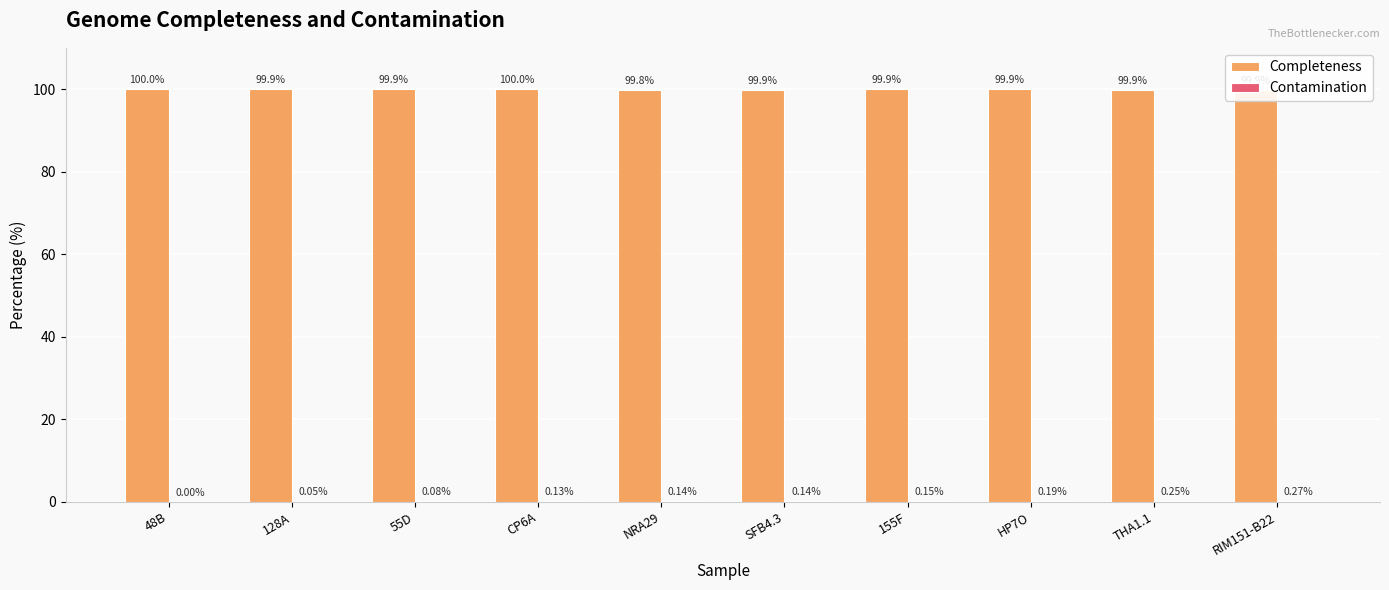

Count the number of data series in this chart.

2